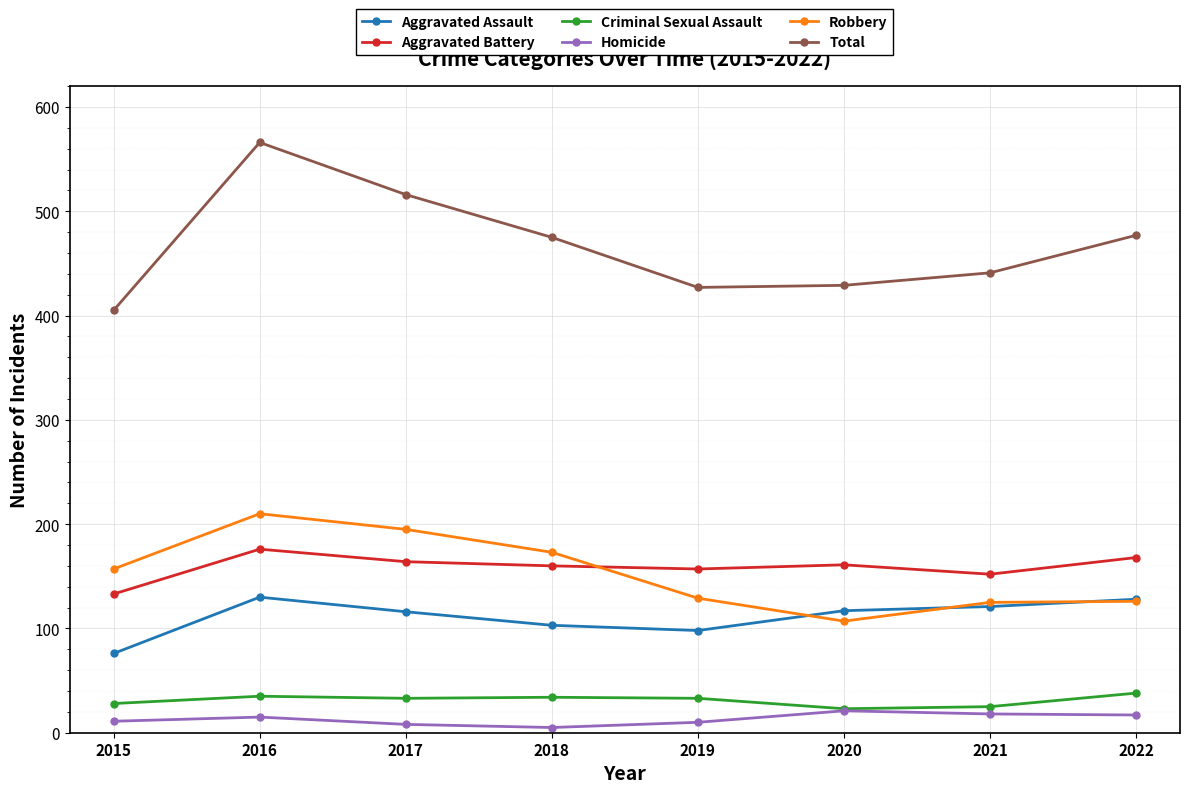

Which category has the highest value across all series?

2016